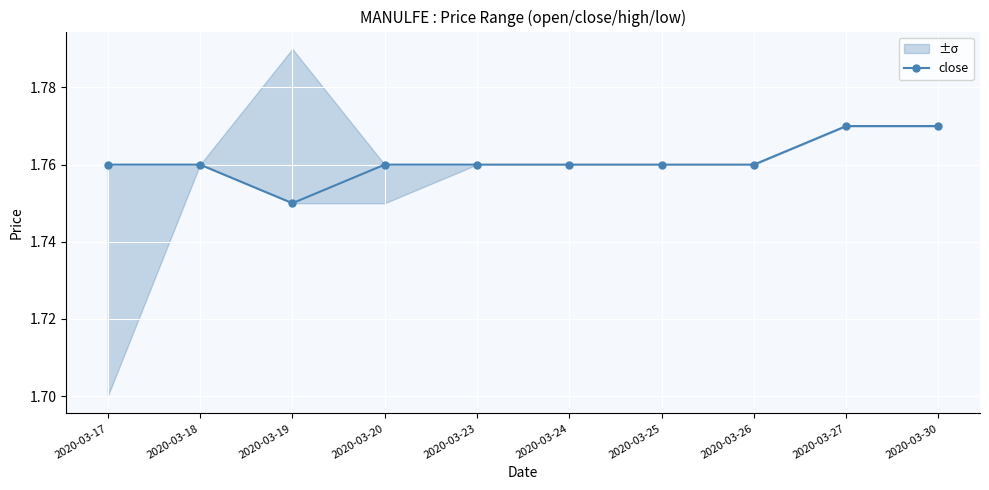

Reading left to right, list all the values displayed in this chart.

1.8	1.8	1.8	1.8	1.8	1.8	1.8	1.8	1.8	1.8